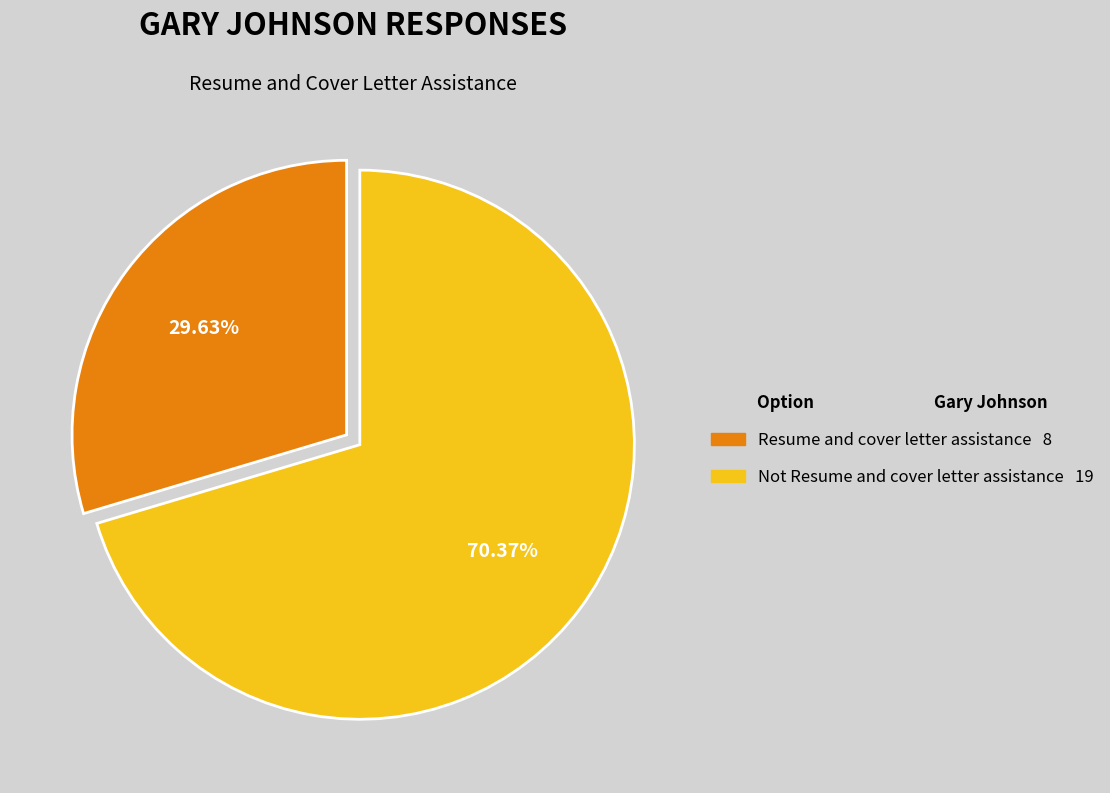

Which has a higher value, Resume and cover letter assistance or Not Resume and cover letter assistance?

Not Resume and cover letter assistance